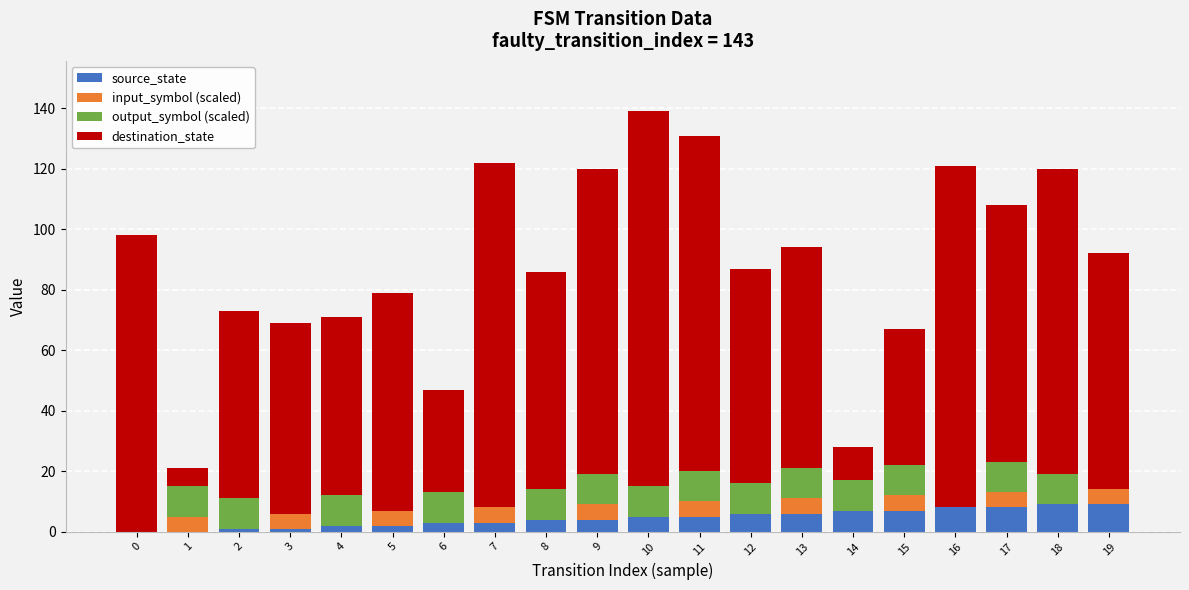

What is the total value across all series at 19?

92